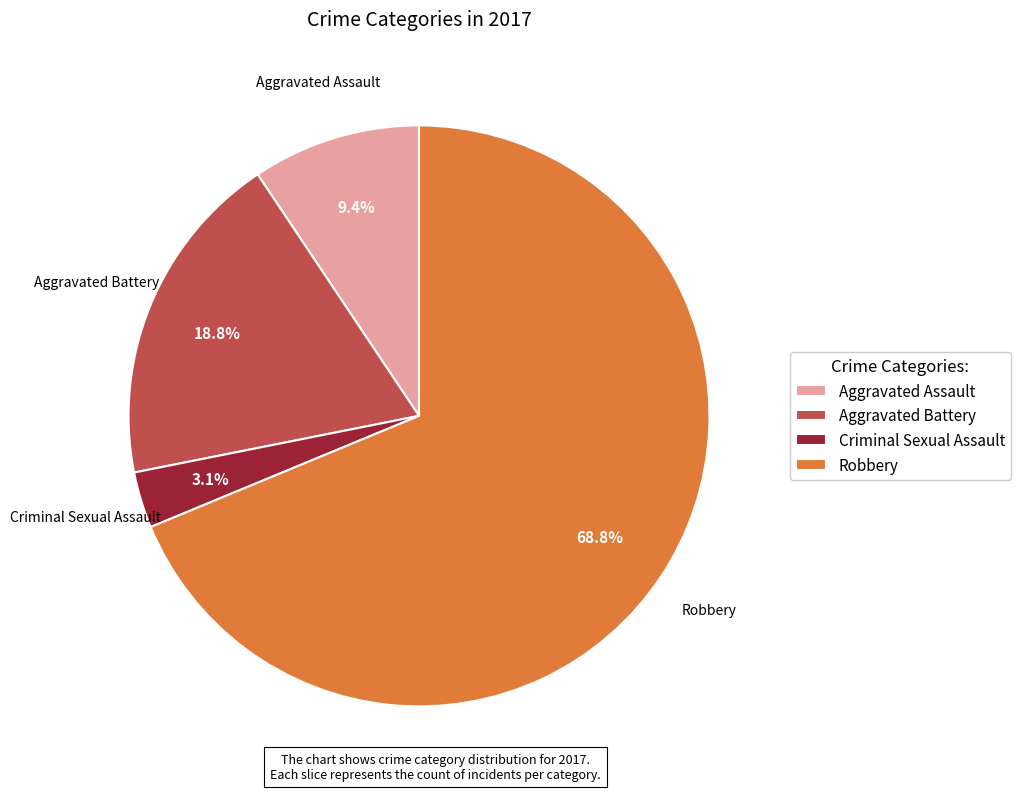

How many slices are in this pie chart?

4